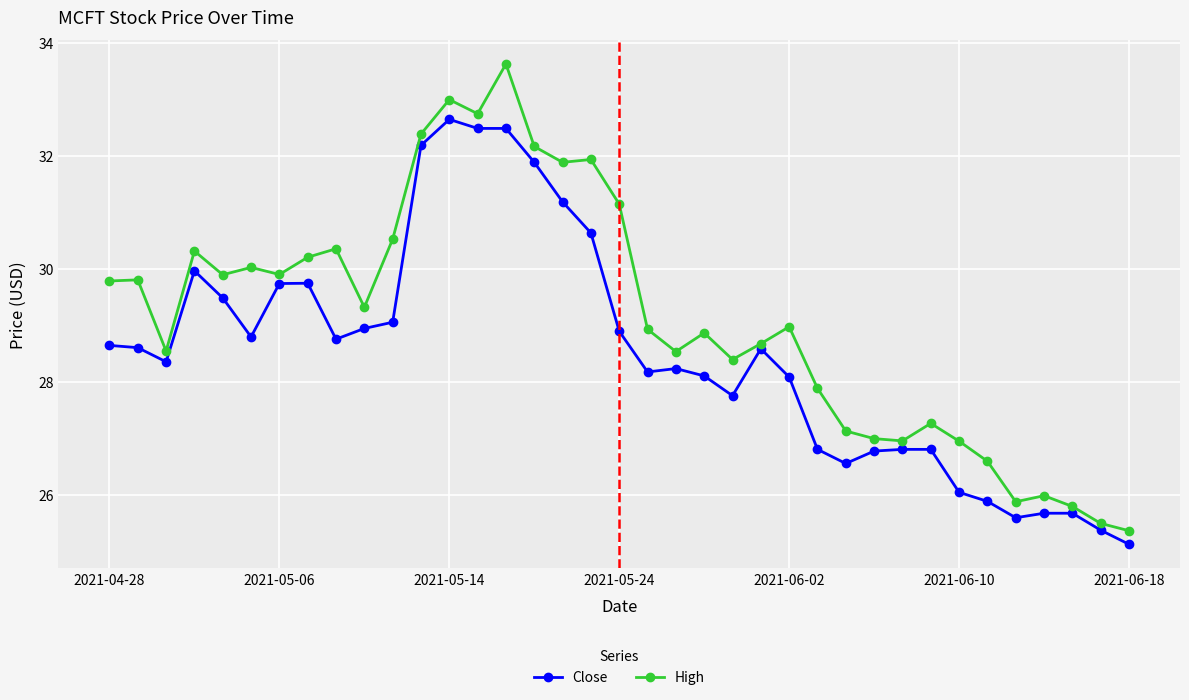

What is the minimum value for High?

25.4